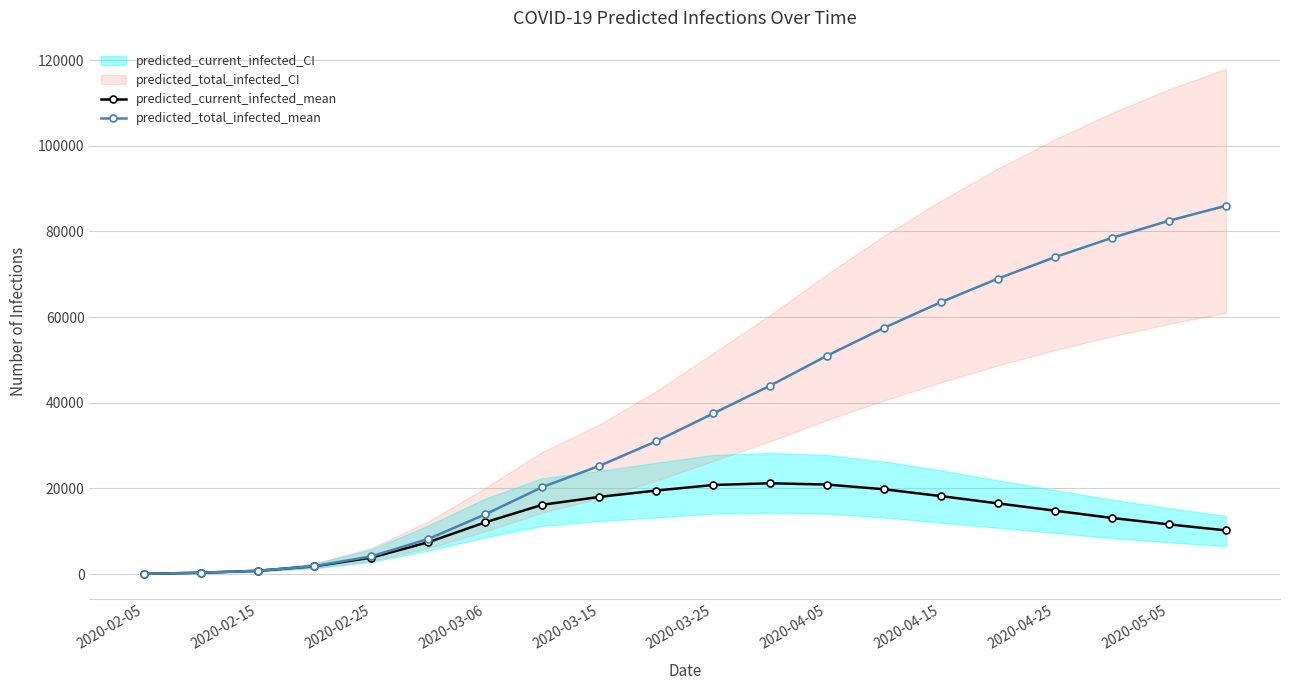

How many data points in predicted_total_infected_mean are above 37500?

9